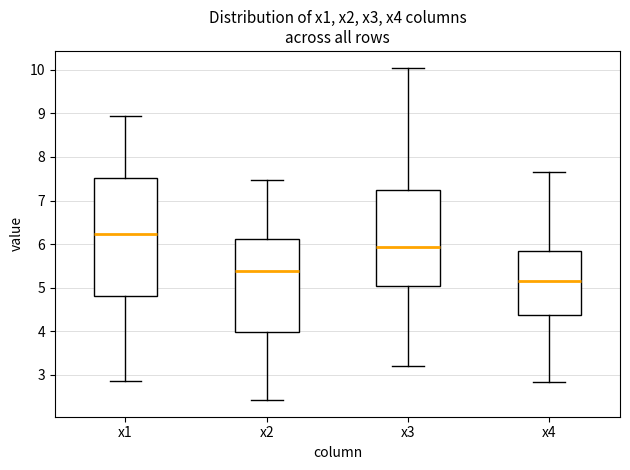

Reading left to right, transcribe this box plot: for each box, give where its median line is, the range the box spans, and where its two whiskers end, as read against the y-axis. The values are not printed on the chart, so give them approximately, as read against the axis.

x1: median 6.2, box 4.8 to 7.5, whiskers 2.9 to 9.0
x2: median 5.4, box 4.0 to 6.1, whiskers 2.4 to 7.5
x3: median 5.9, box 5.0 to 7.2, whiskers 3.2 to 10.1
x4: median 5.2, box 4.4 to 5.8, whiskers 2.8 to 7.7